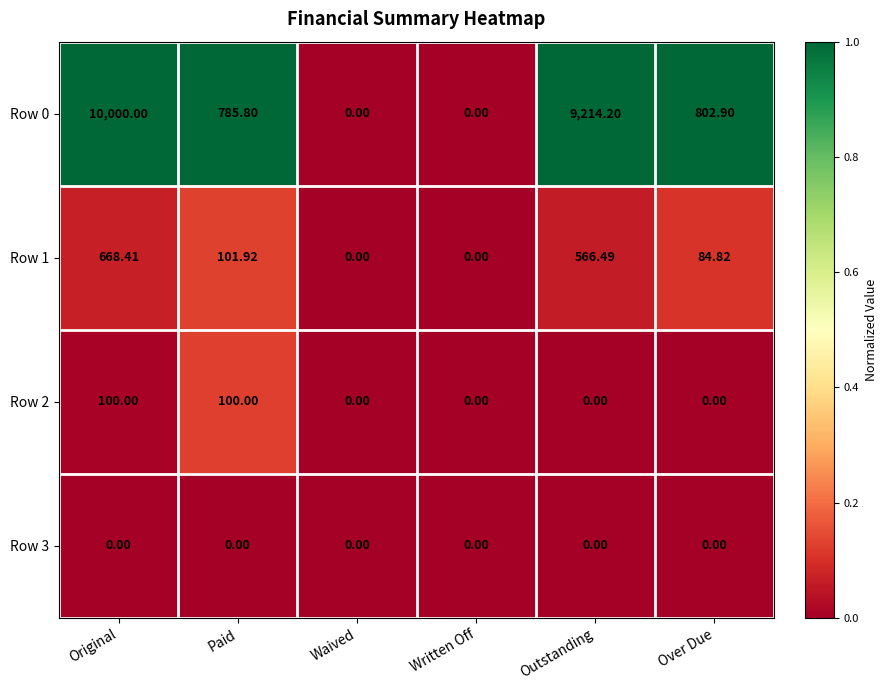

How many data points does each series have?

6